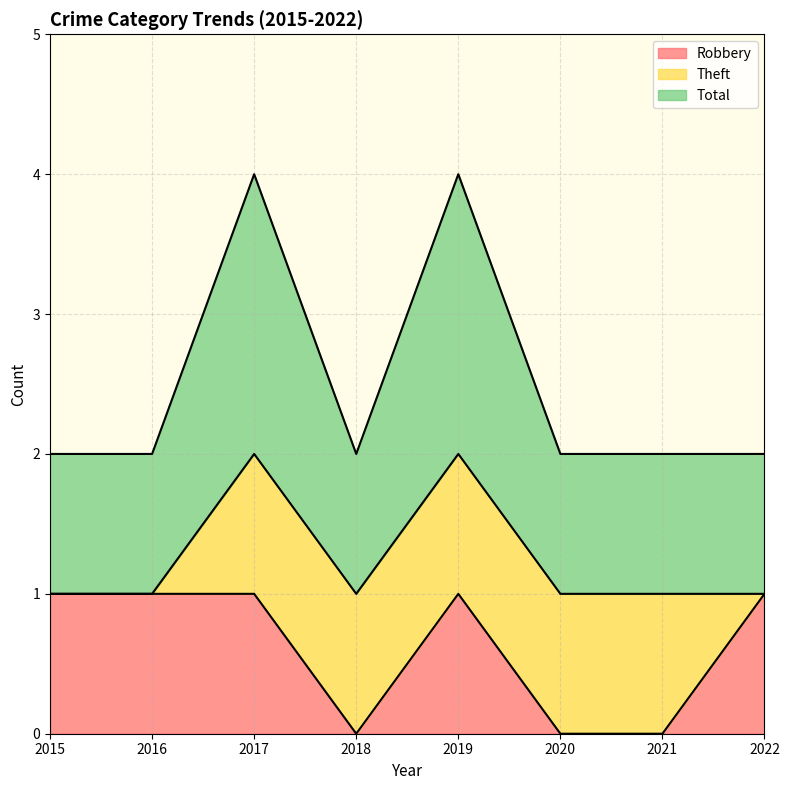

What is the difference between the highest and lowest values at 2017?

1